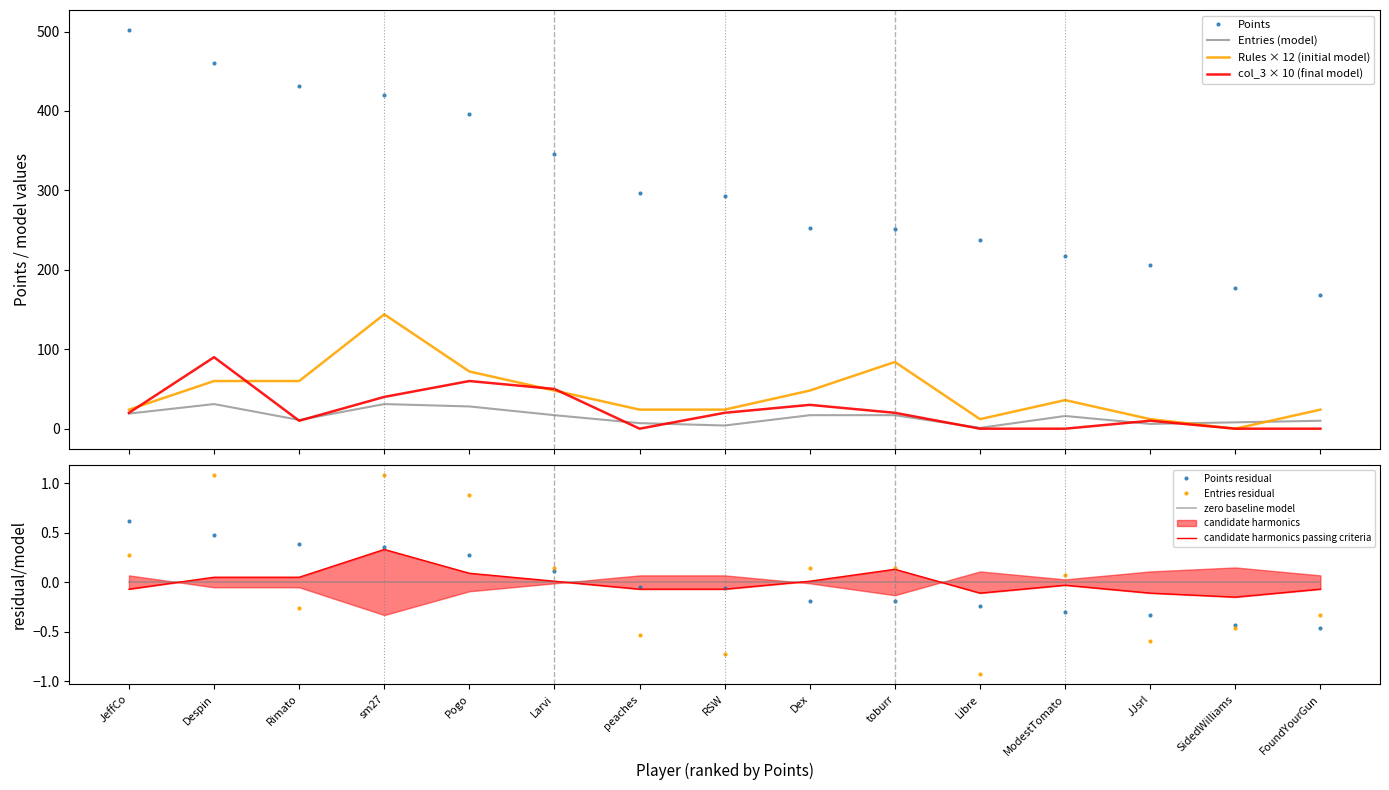

What is the lowest value of the Points series?

168